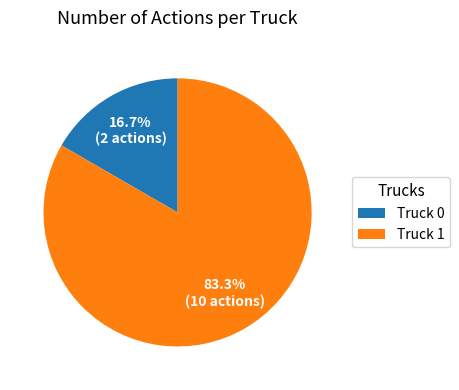

Count the number of slices in the pie.

2